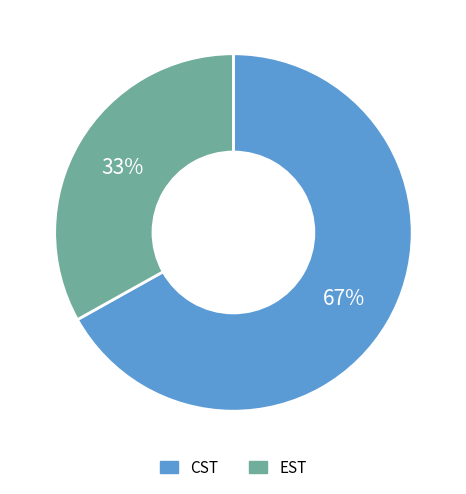

Does any single category account for the majority?

Yes